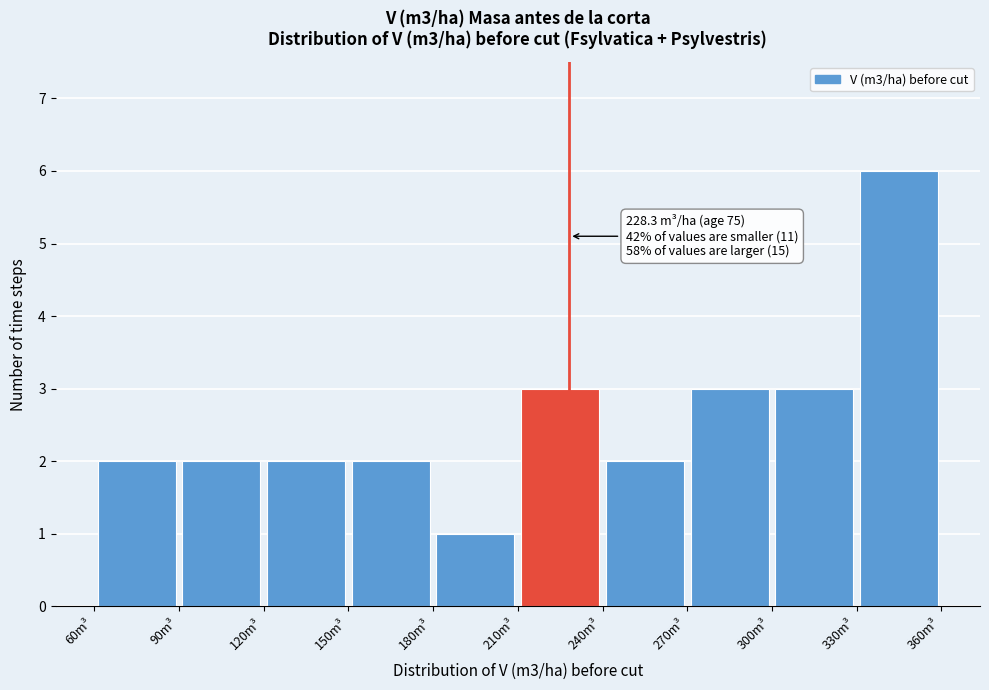

Which range on the x-axis has the tallest bar?

330 to 360